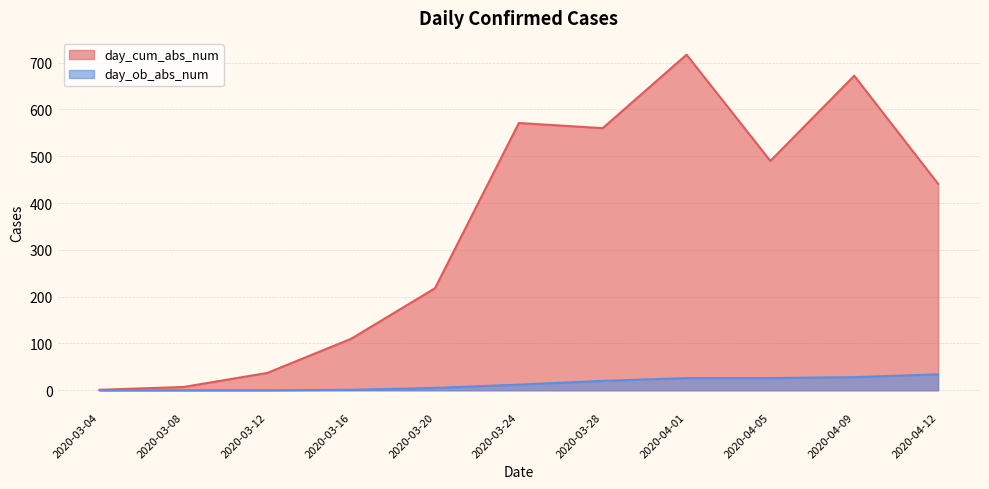

The value of day_ob_abs_num at 2020-03-28 is 9. True or false?

False